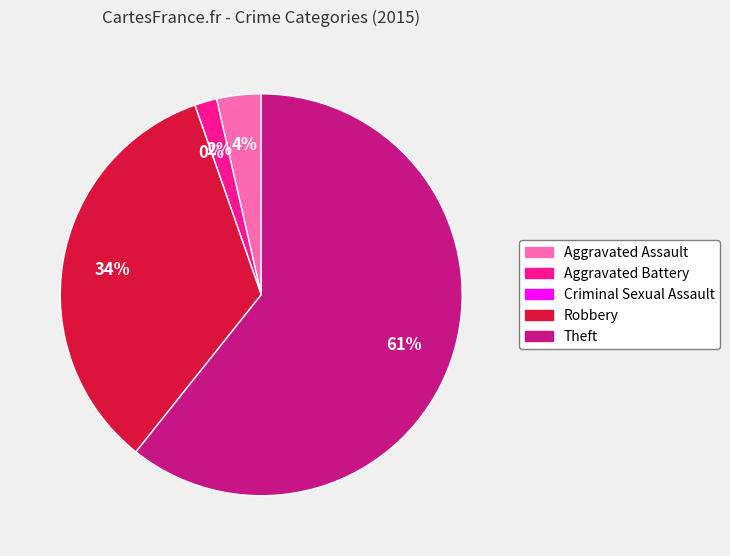

Rank the categories by value from lowest to highest.

Criminal Sexual Assault, Aggravated Battery, Aggravated Assault, Robbery, Theft